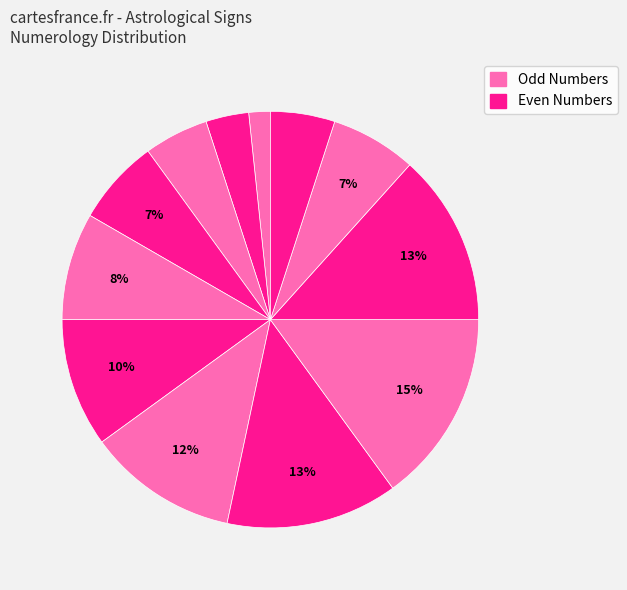

Count the number of slices in the pie.

12